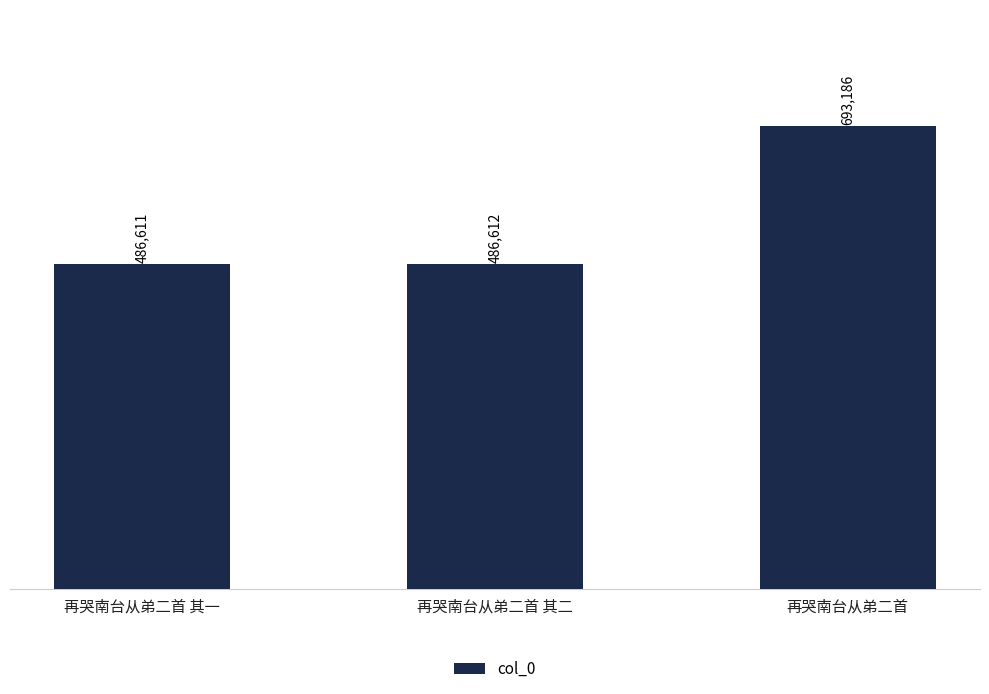

Reading right to left, list all the values displayed in this chart.

693186	486612	486611